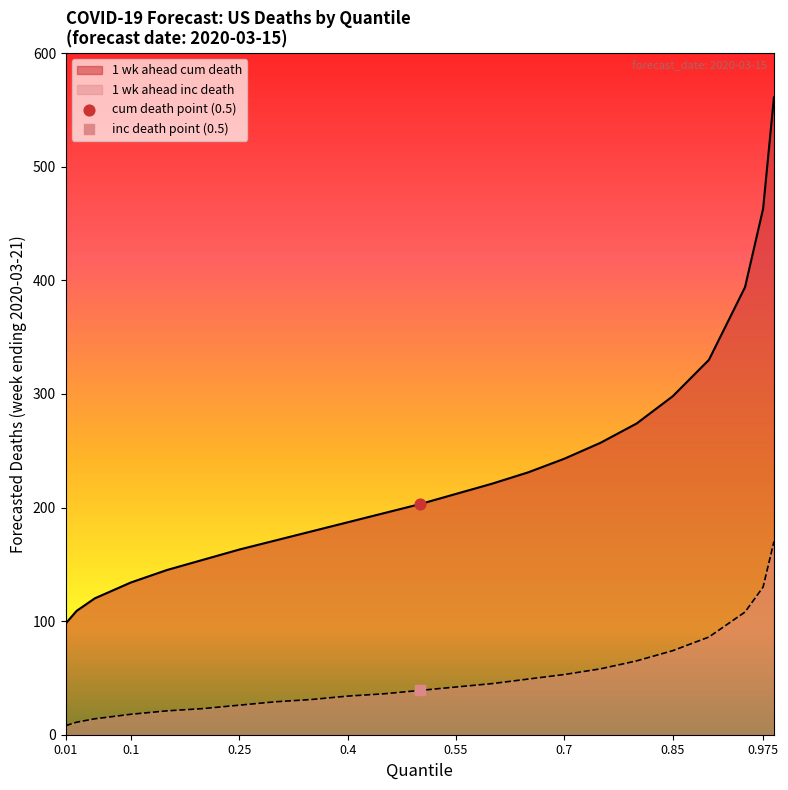

Which series reaches the minimum Y coordinate?

inc_death_quantiles